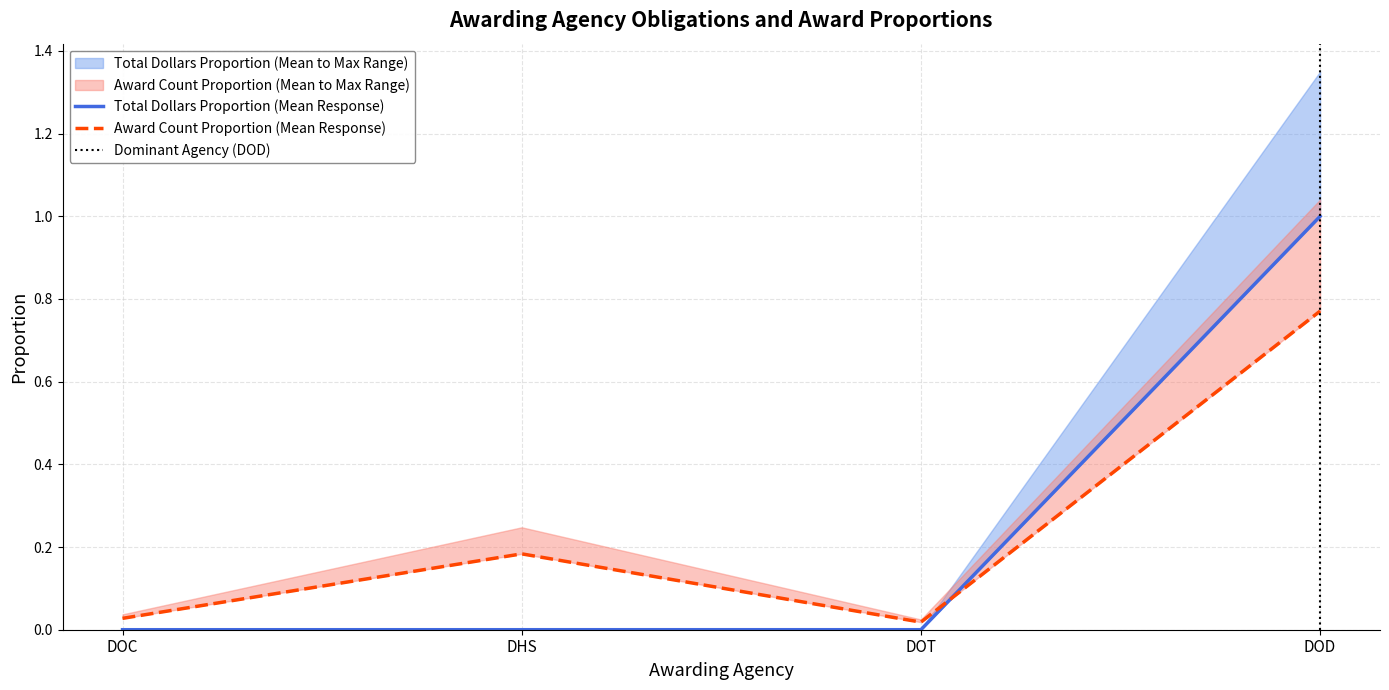

What is the difference between the award_id_piid_nunique_proportion values at DOC and DHS?

0.2